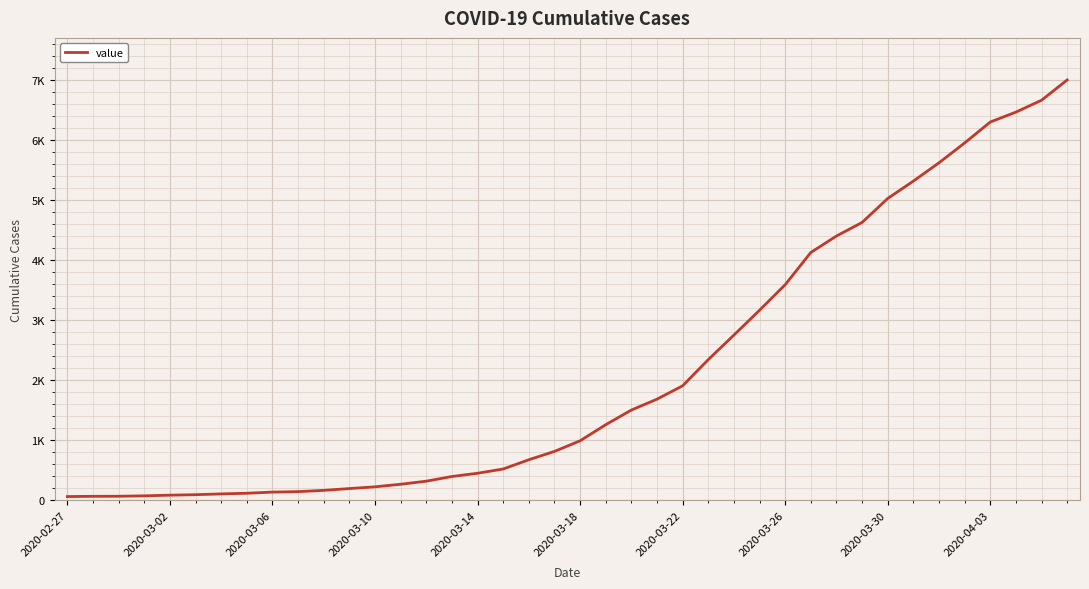

Does the chart have visible grid lines?

Yes